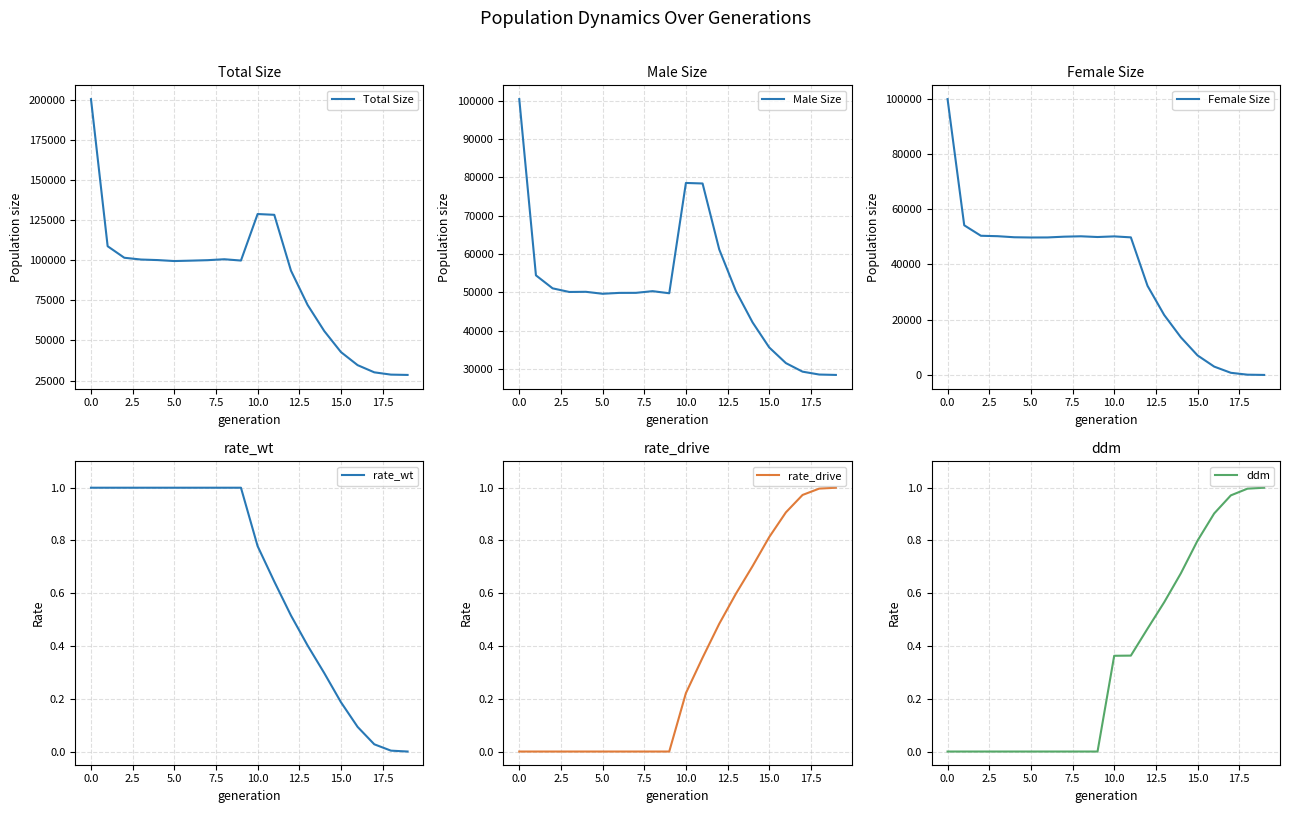

What is the lowest value of the Total Size series?

28499